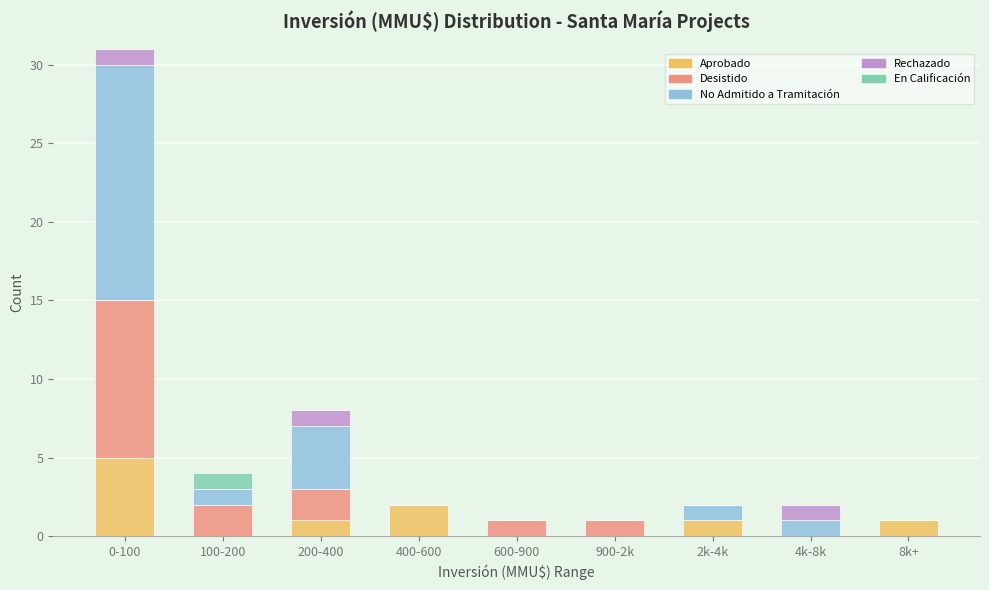

At which category is the sum across all series the highest?

0-100